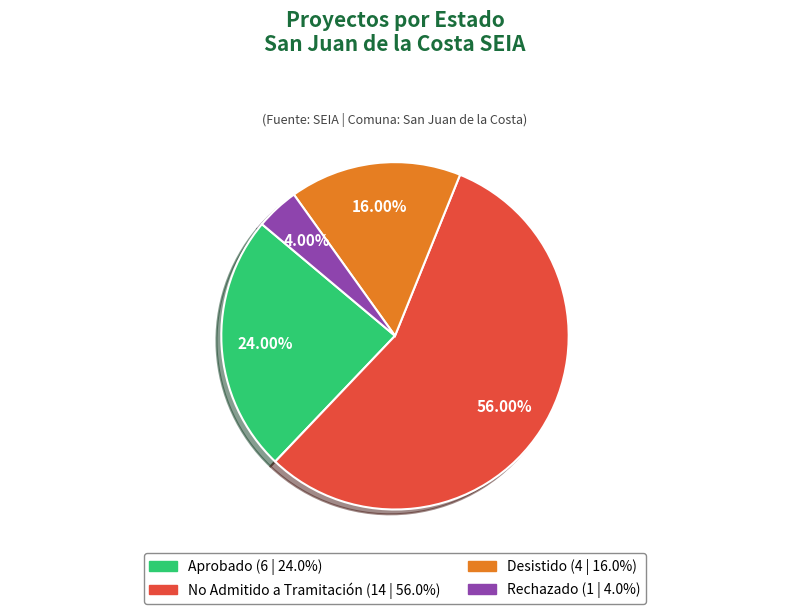

Combined, do Rechazado and Aprobado account for over 50%?

No